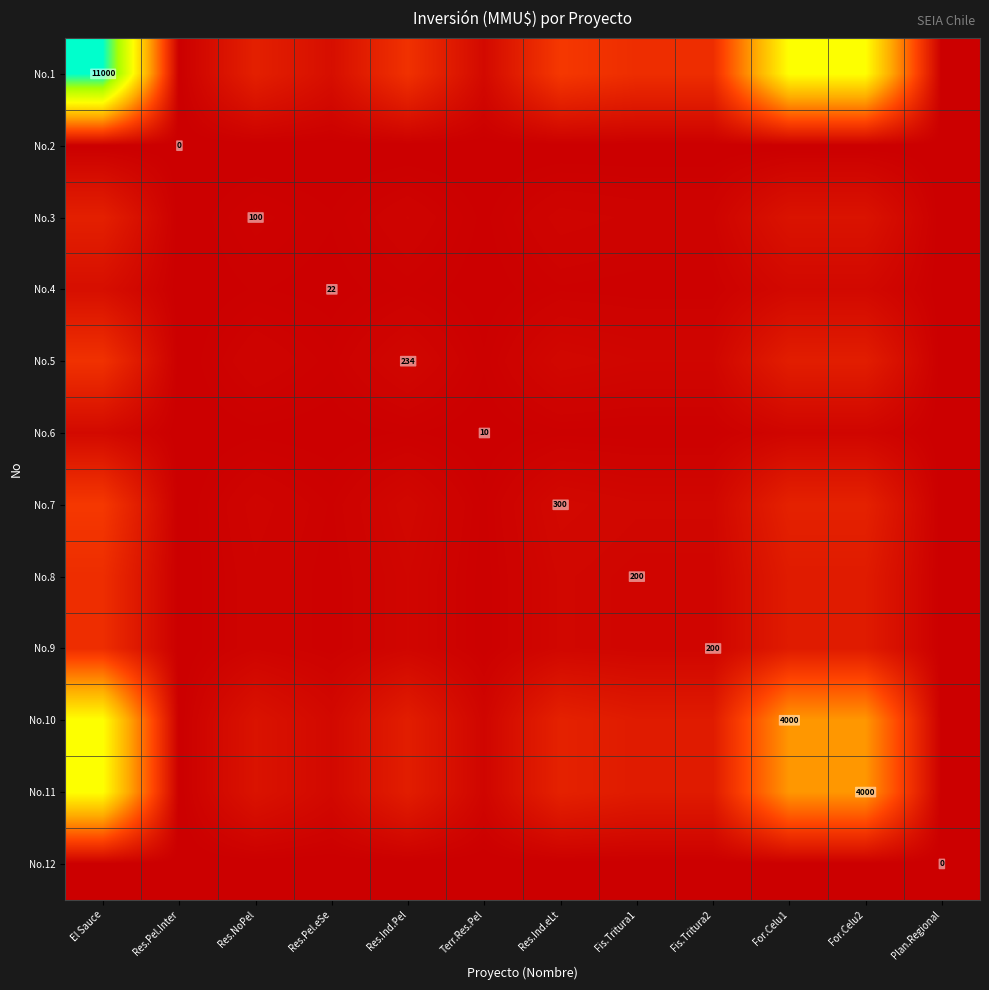

True or false: No.7 has a value of 55.6 at Res.Pel.eSe.

False